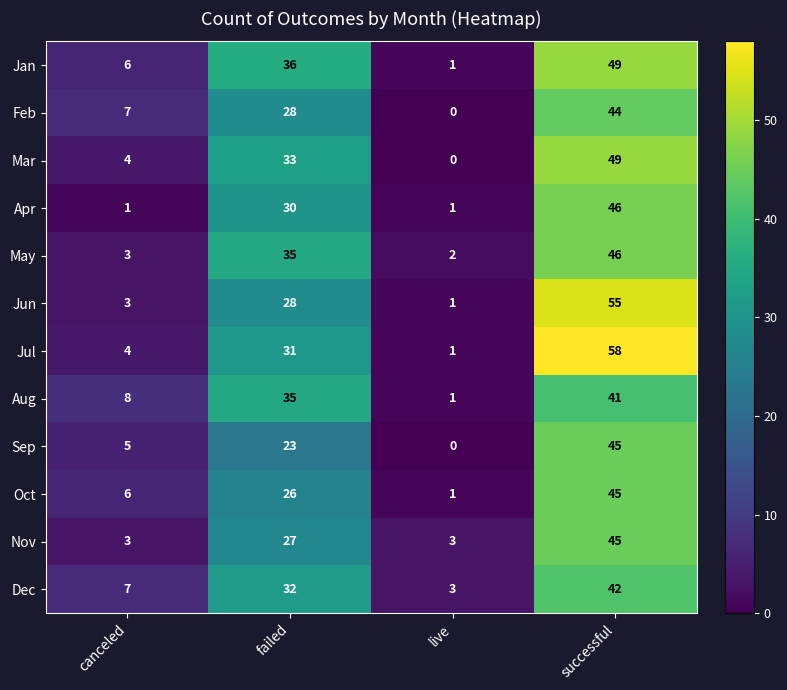

Which series has the widest spread of values?

Jul